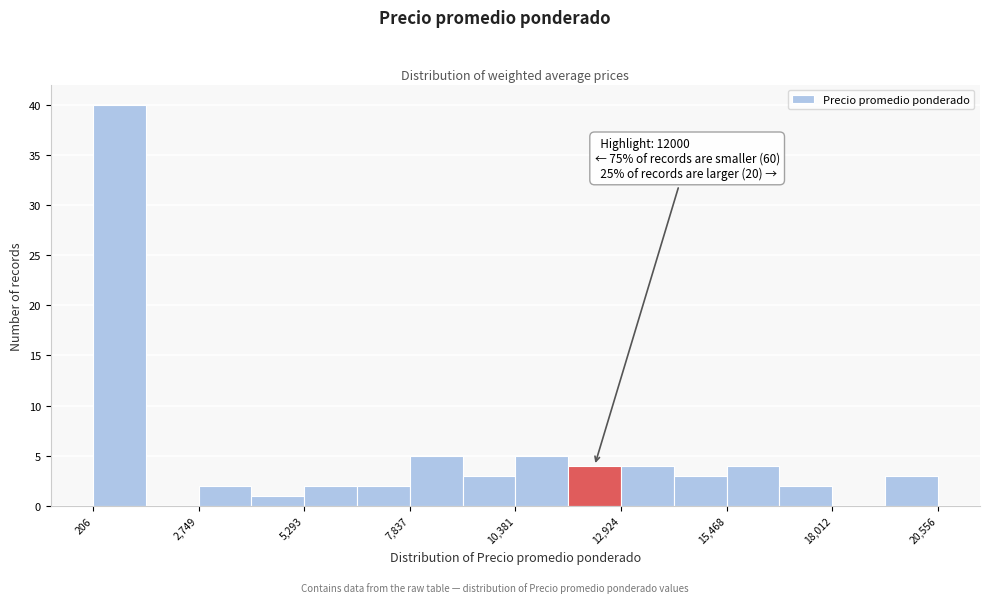

Read against the x-axis, roughly where is the centre of the tallest bar?

1000